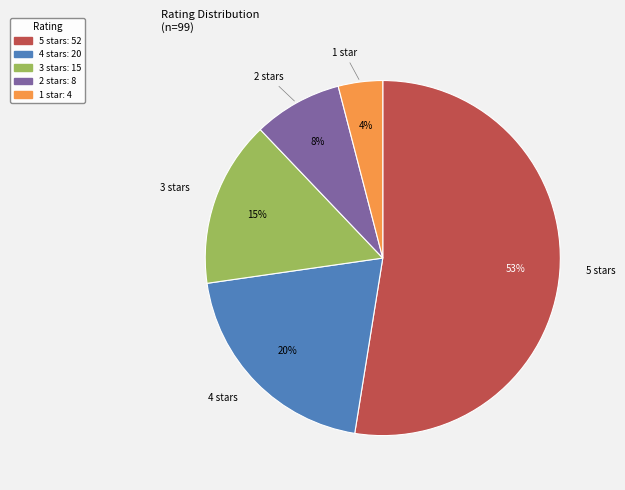

How many segments does this pie chart have?

5